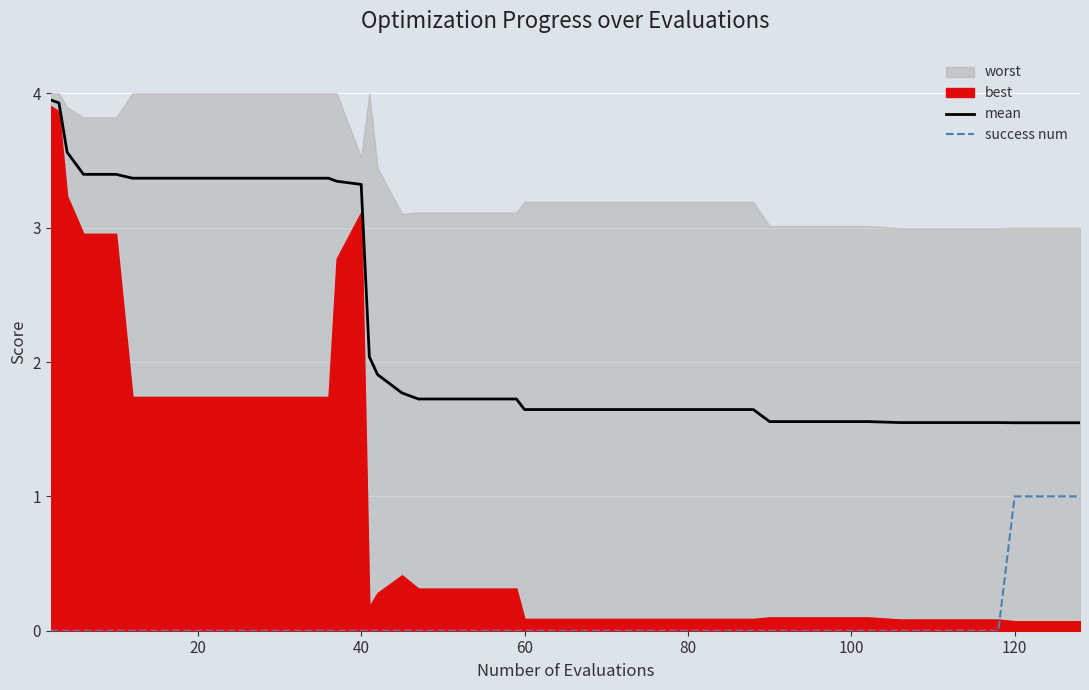

True or false: mean and success num cross at least once.

False